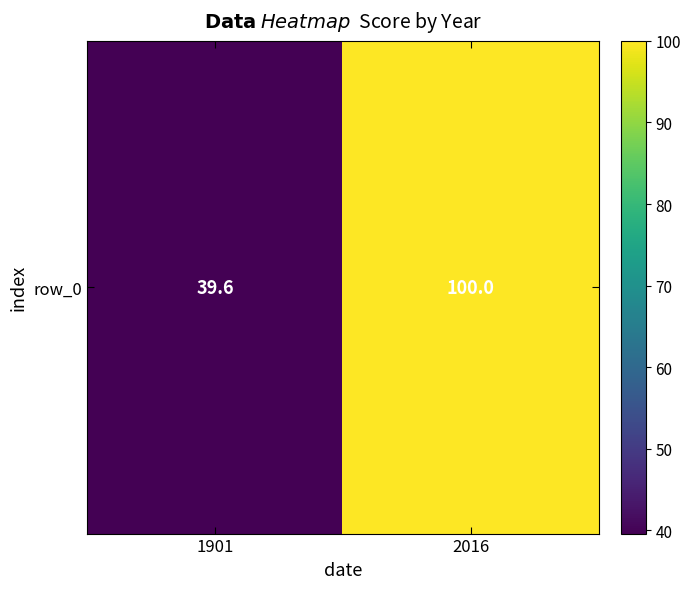

What is the sum of the values at 2016 and 1901?

139.6